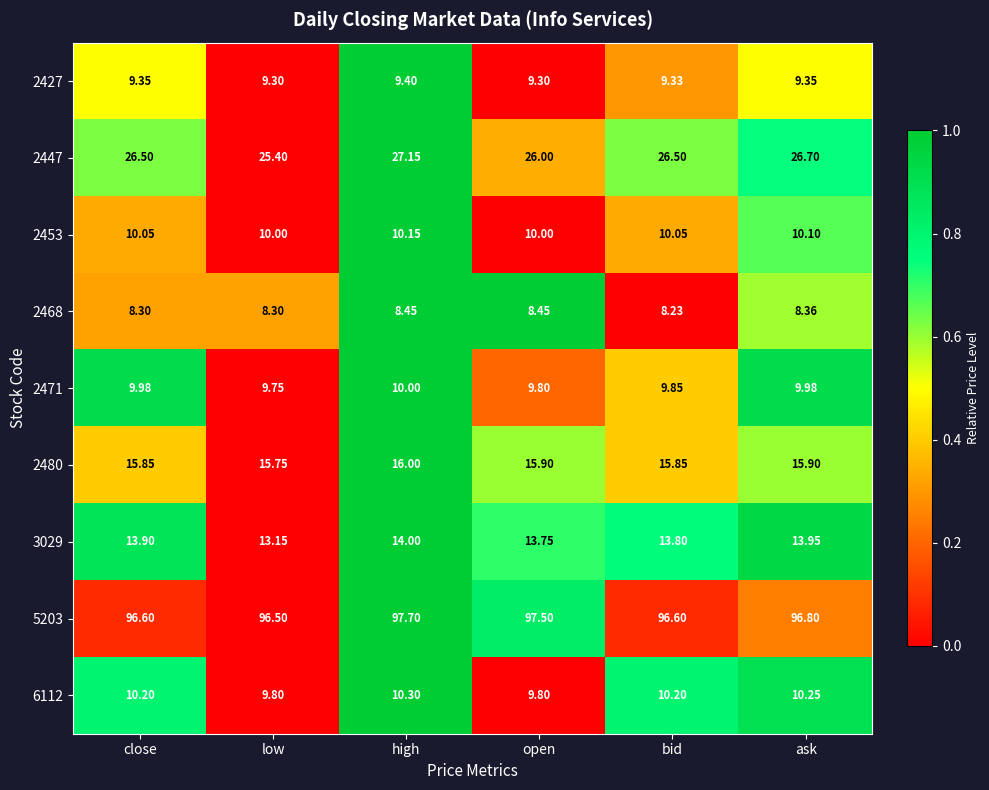

At which category does the chart reach its peak across all series?

high